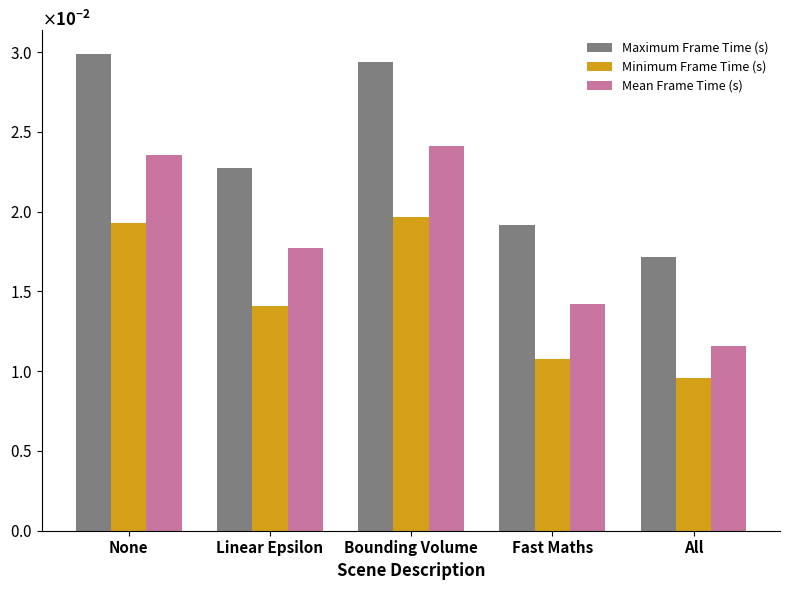

Rank the series at Fast Maths from lowest to highest value.

Minimum Frame Time (s), Mean Frame Time (s), Maximum Frame Time (s)